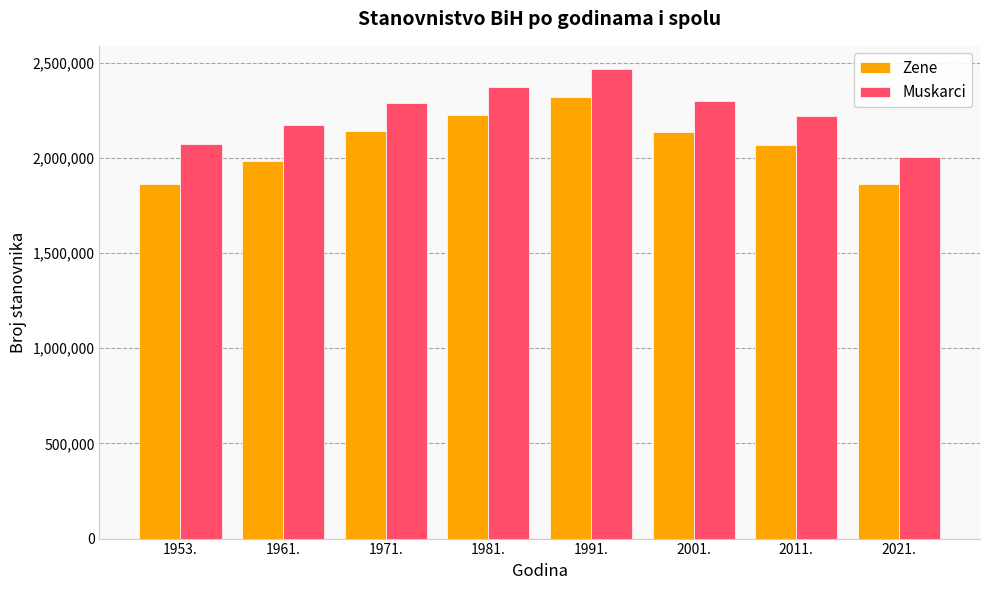

Which category has the highest value across all series?

1991.